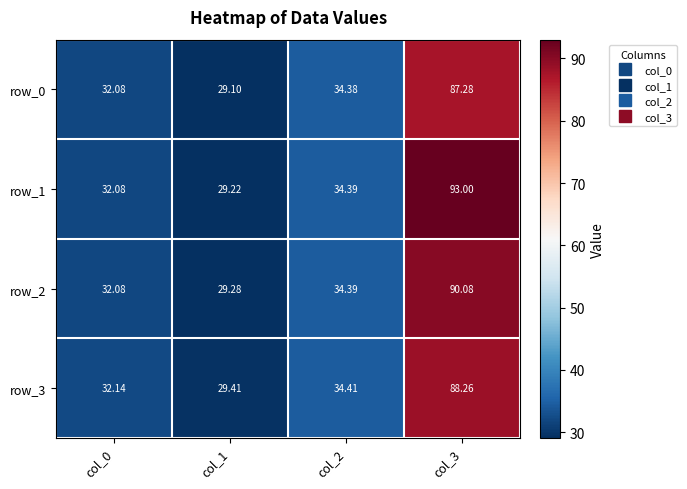

What is the maximum value shown in the chart?

93.0